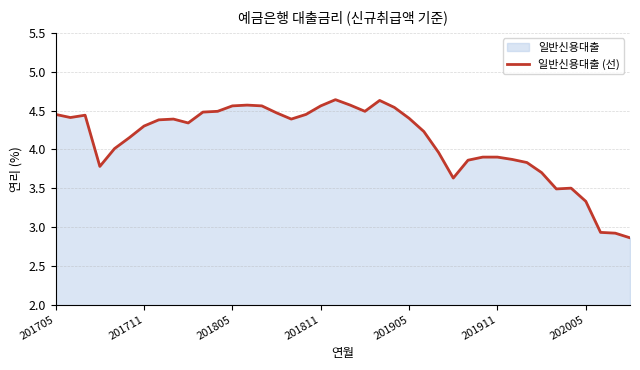

Reading left to right, what are all the values shown in this chart?

4.5	4.4	4.4	3.8	4.0	4.2	4.3	4.4	4.4	4.3	4.5	4.5	4.6	4.6	4.6	4.5	4.4	4.5	4.6	4.6	4.6	4.5	4.6	4.5	4.4	4.2	4.0	3.6	3.9	3.9	3.9	3.9	3.8	3.7	3.5	3.5	3.3	2.9	2.9	2.9